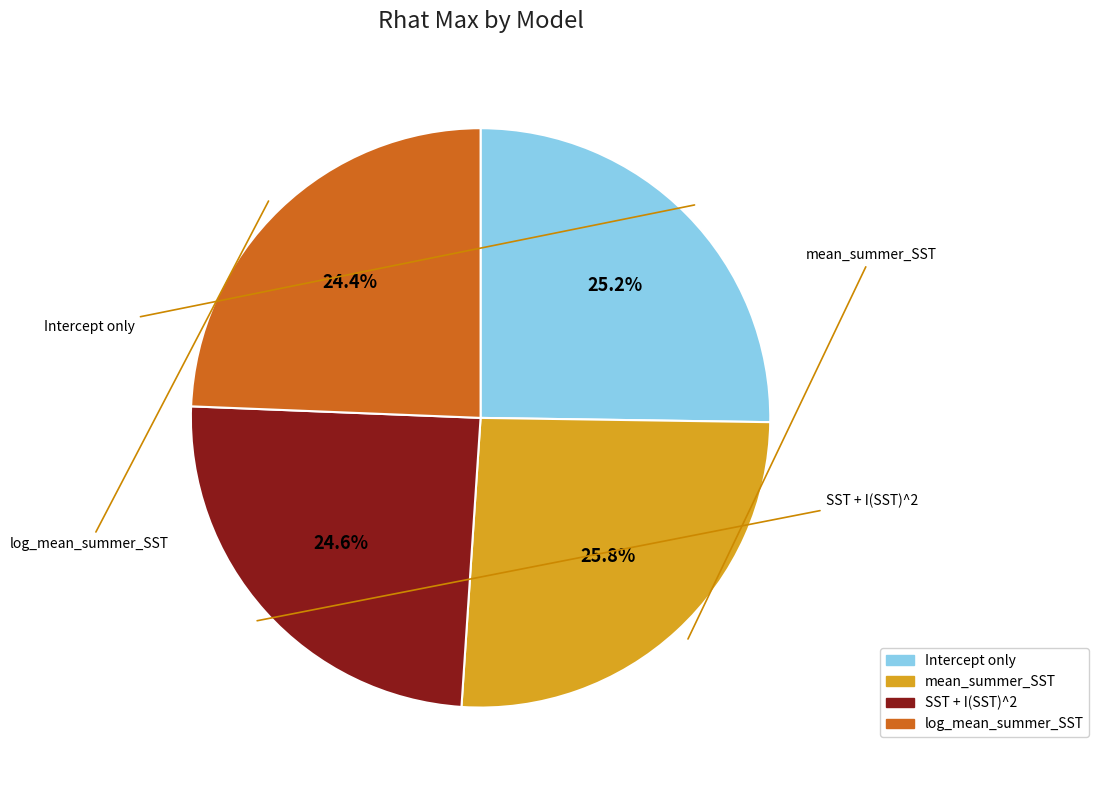

How many slices are in this pie chart?

4